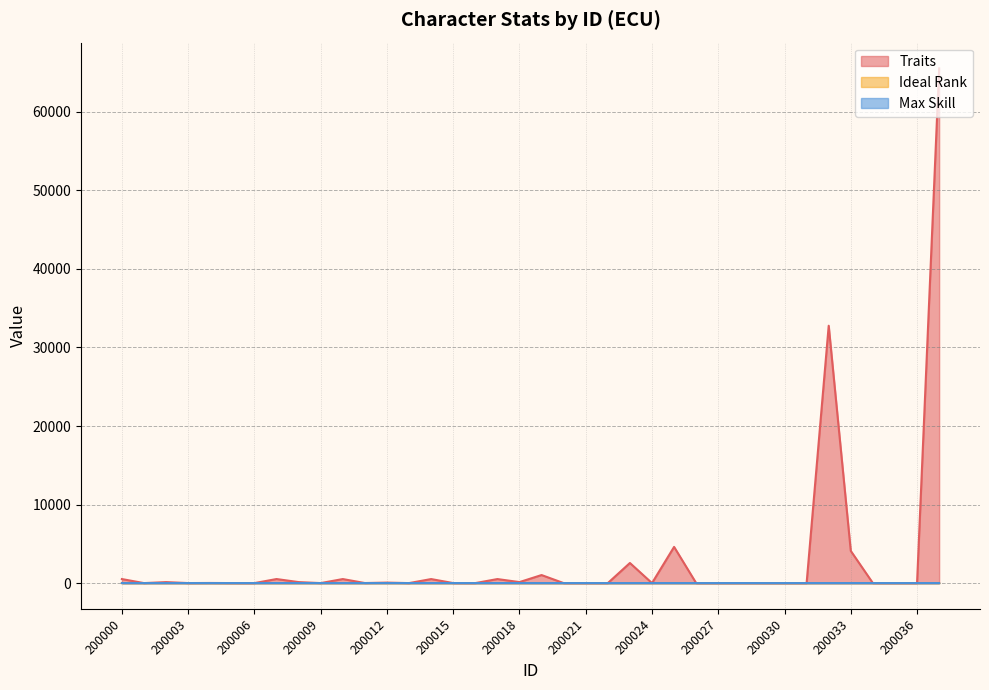

Where is Ideal Rank nearest to the value 1?

200000